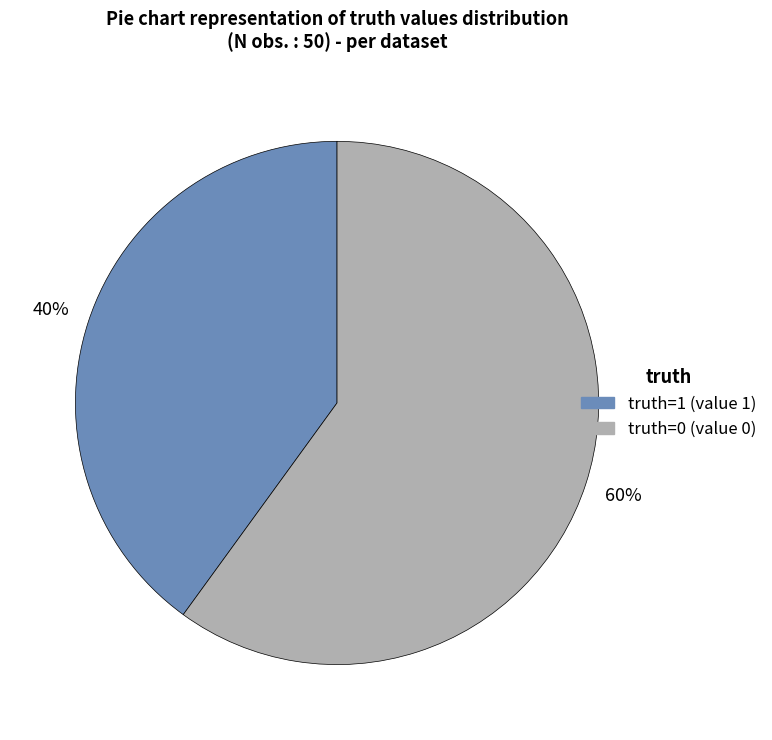

How many segments does this pie chart have?

2